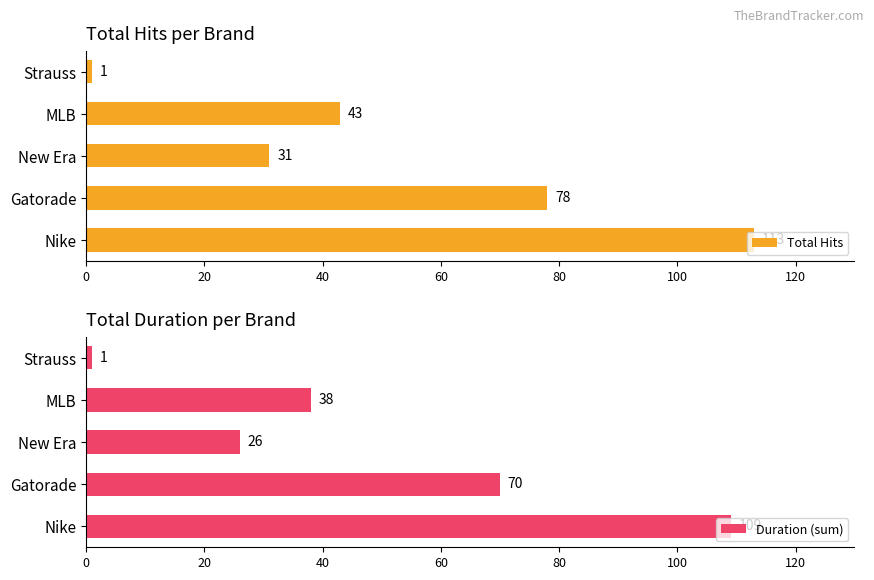

What is the lowest value of the Total Hits series?

1